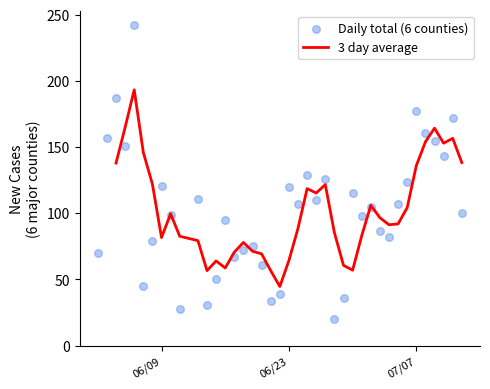

What is the lowest value of the 3 day average series?

44.7